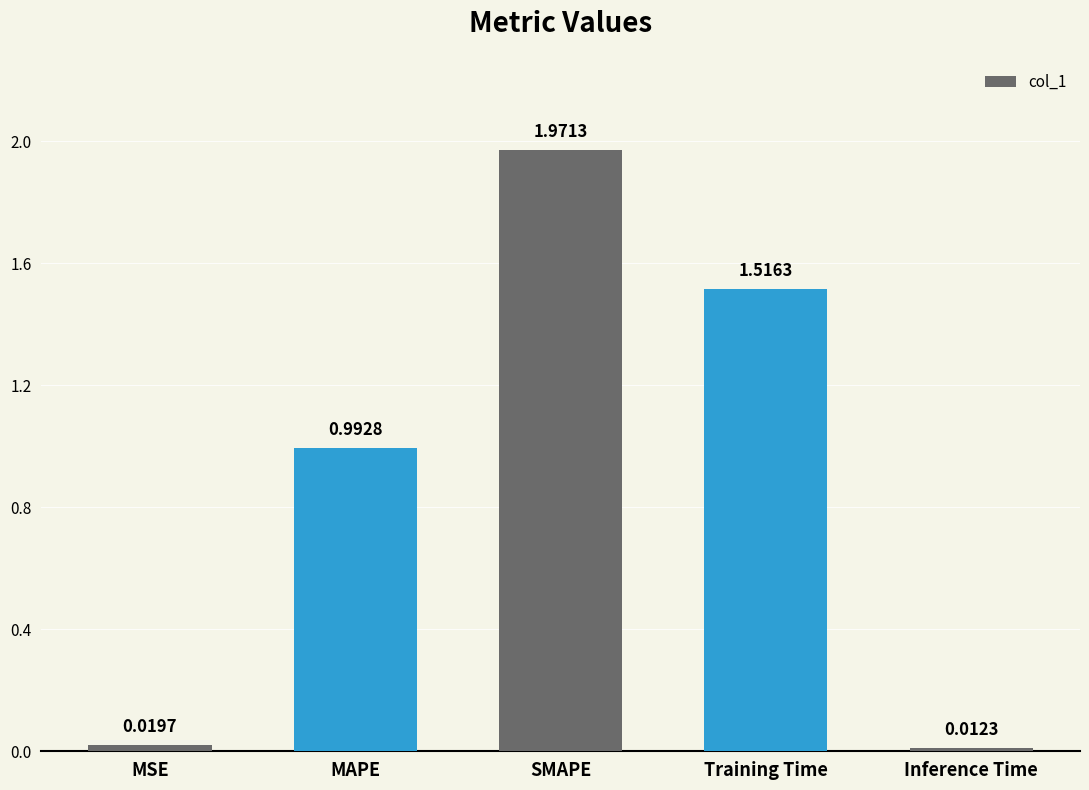

Which has a higher value, Training Time or MAPE?

Training Time